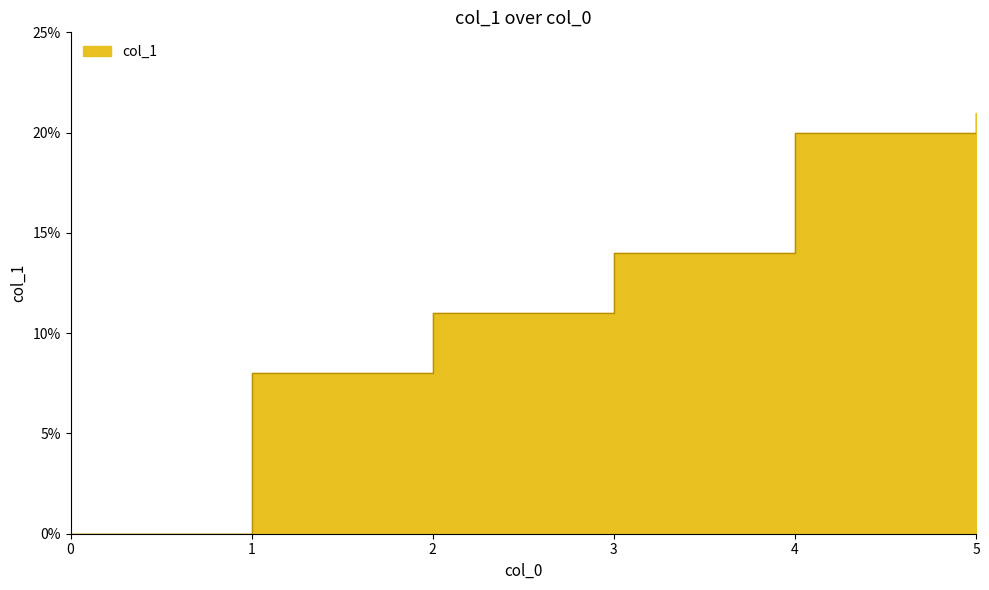

The value at 3 is 0.2. True or false?

False